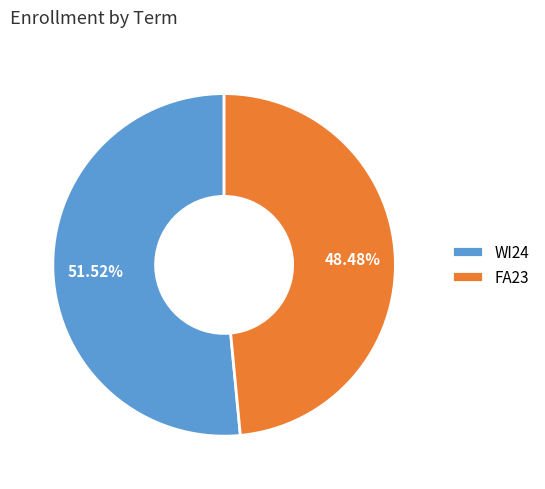

The WI24 slice represents 52% of the pie. True or false?

True